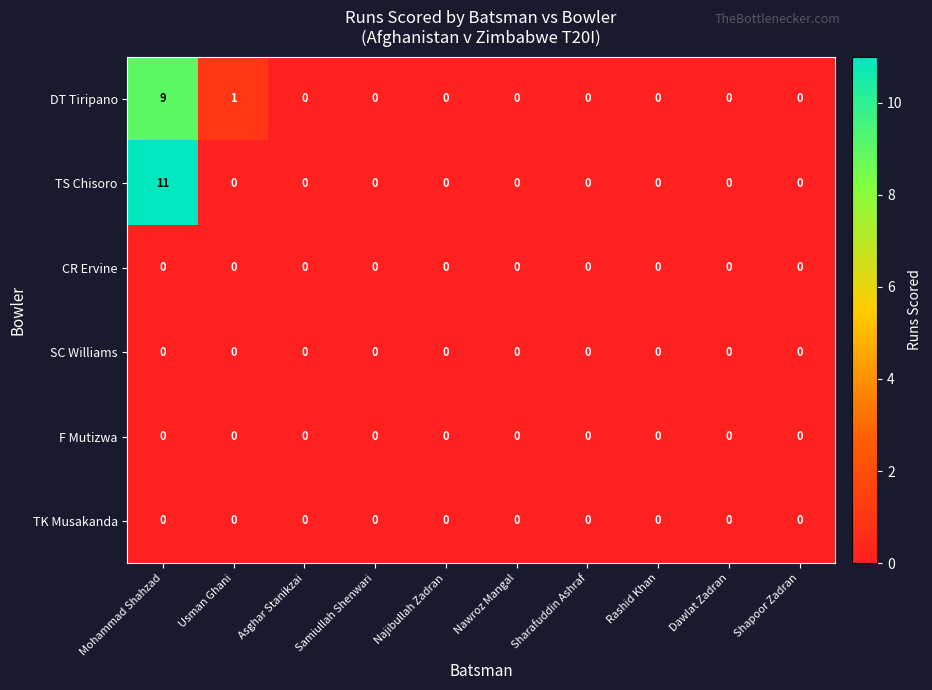

What is the difference between the maximum and minimum values in the DT Tiripano series?

9